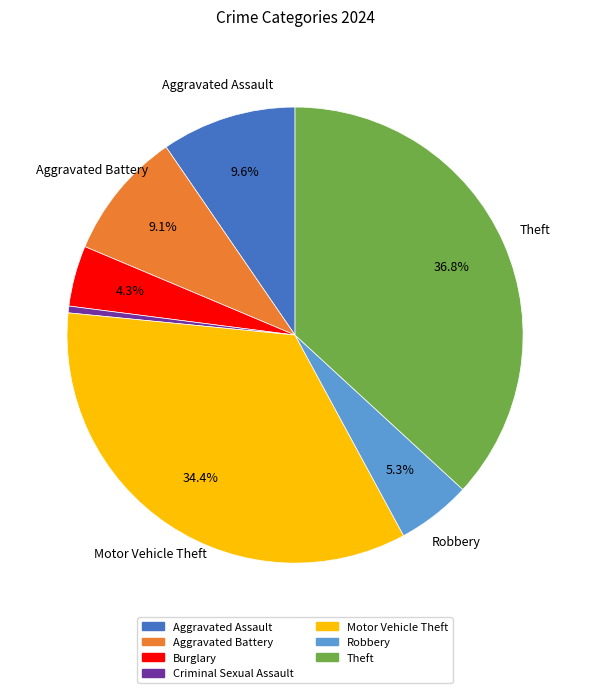

Does any single category account for the majority?

No